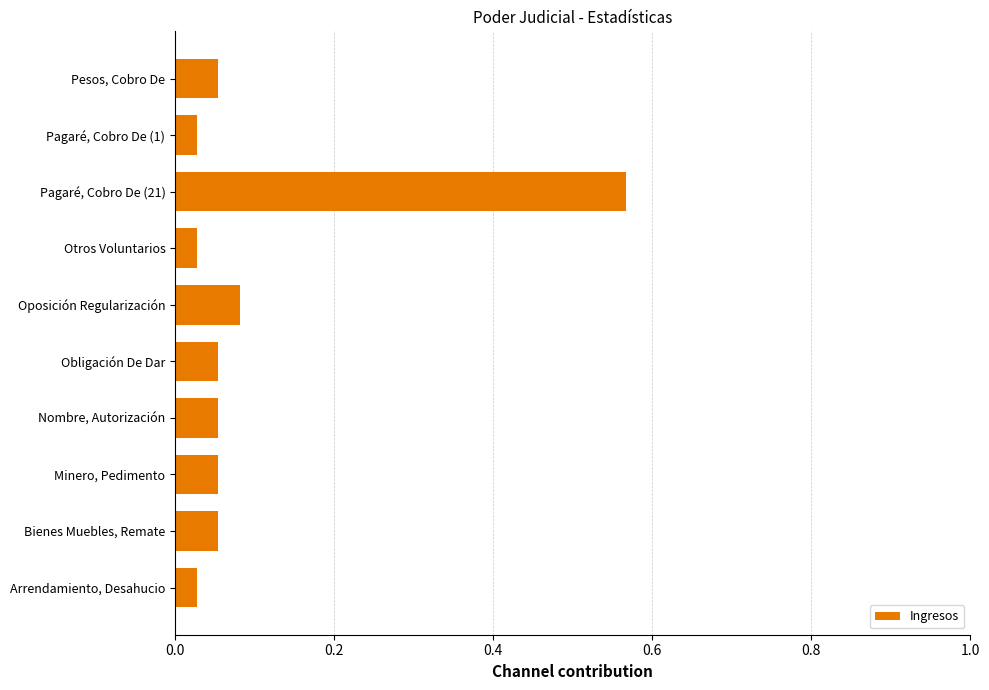

What is the sum of all values?

1.0